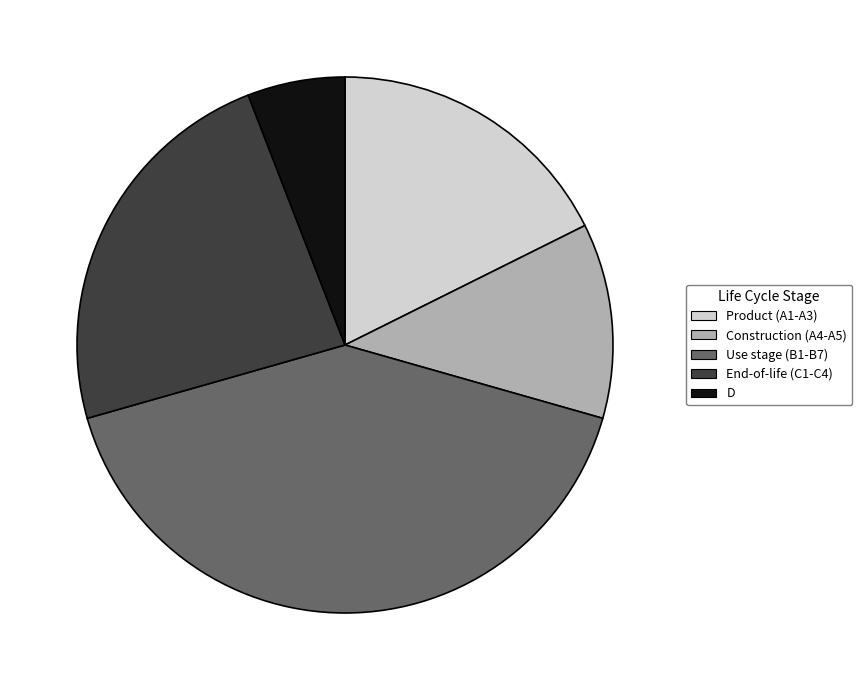

How many slices are in this pie chart?

5